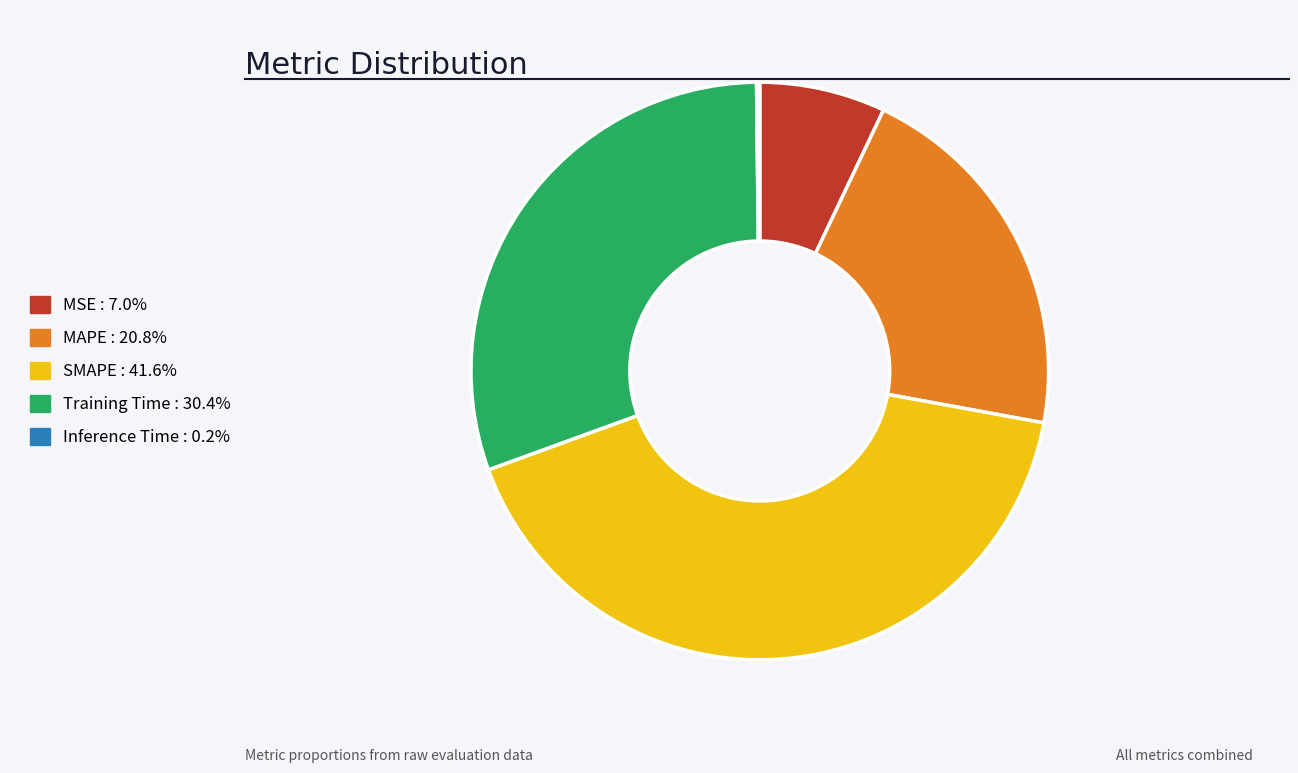

Between Training Time and MSE, which is larger?

Training Time